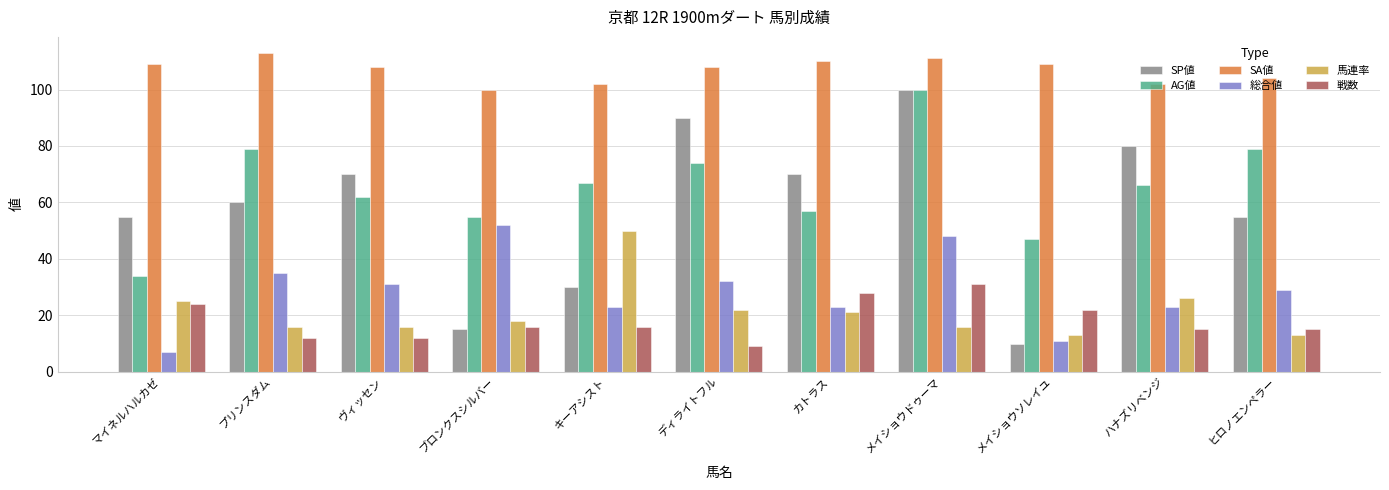

What position from the left is カトラス?

7